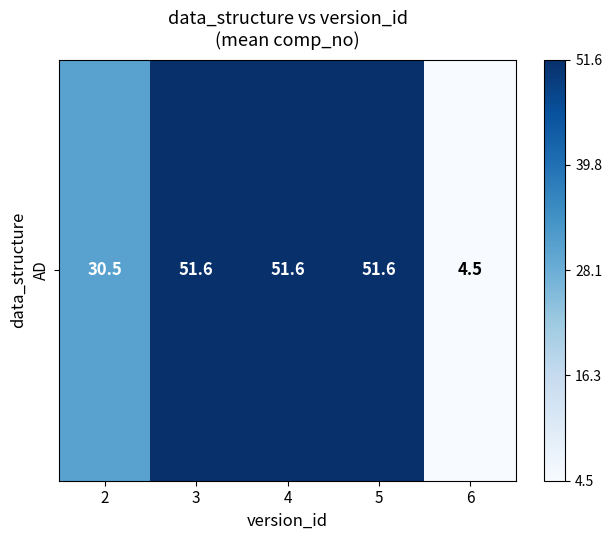

What is the change in value from 4 to 6?

-1.0